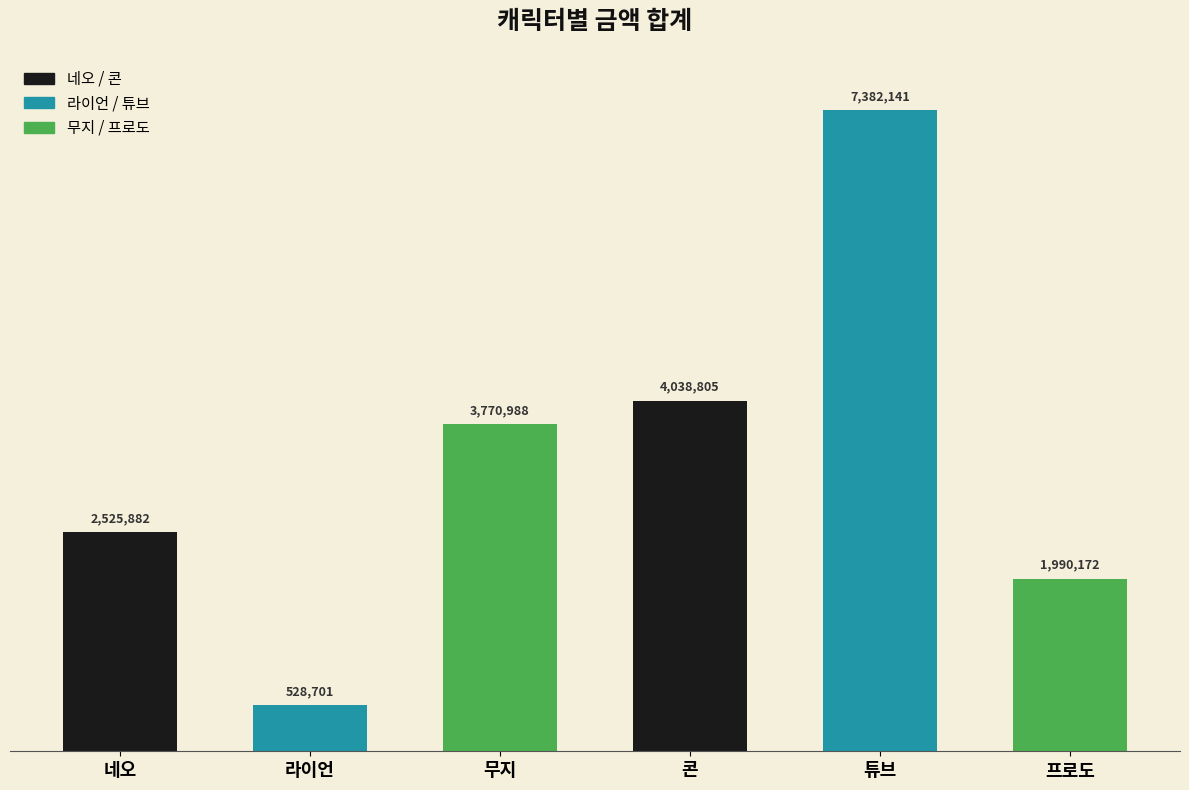

At which label does the data first exceed 3770988?

콘